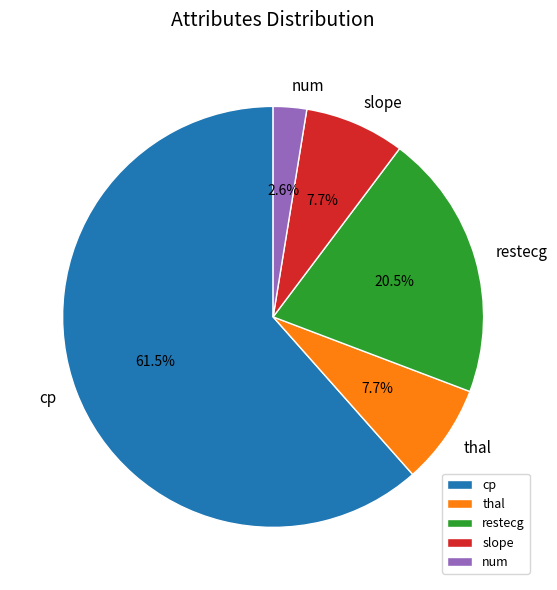

Which has a higher value, restecg or thal?

restecg